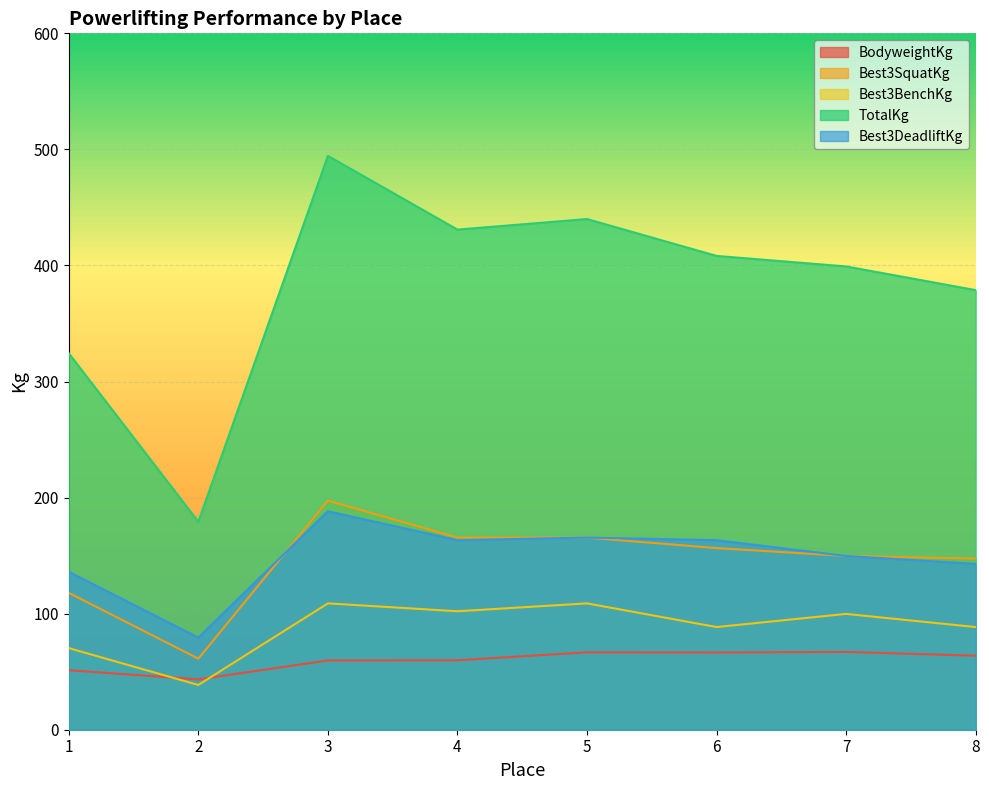

At which category does the chart reach its peak across all series?

3